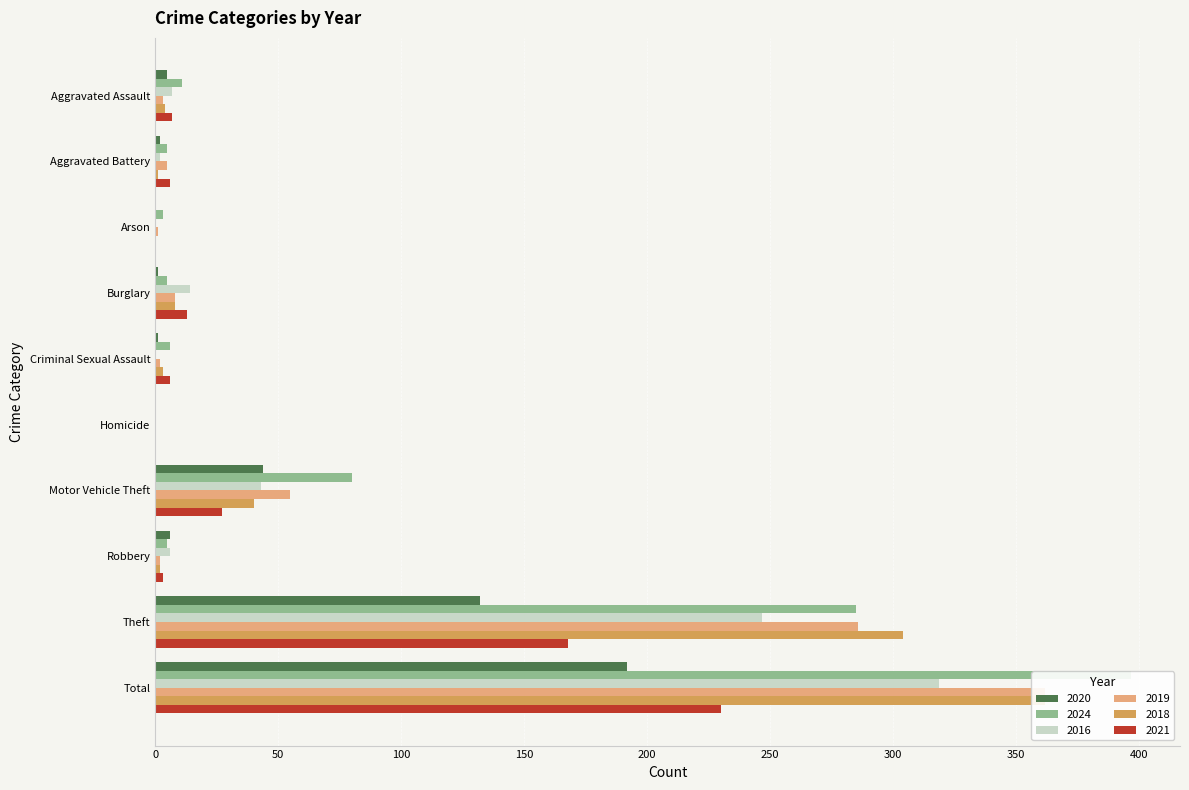

Count the number of categories in the chart.

10